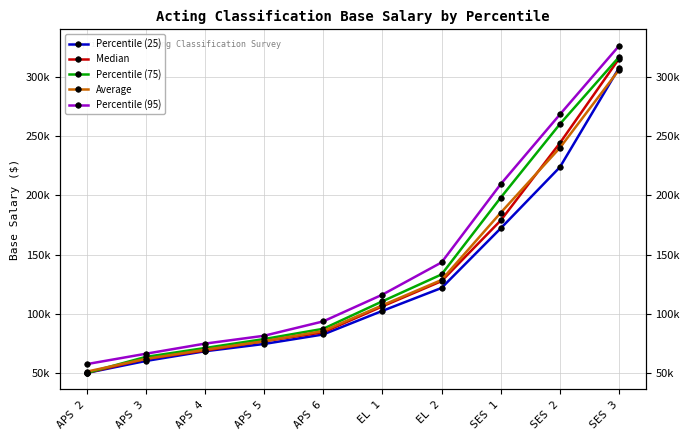

True or false: Percentile (75) and Percentile (25) intersect in this chart.

False